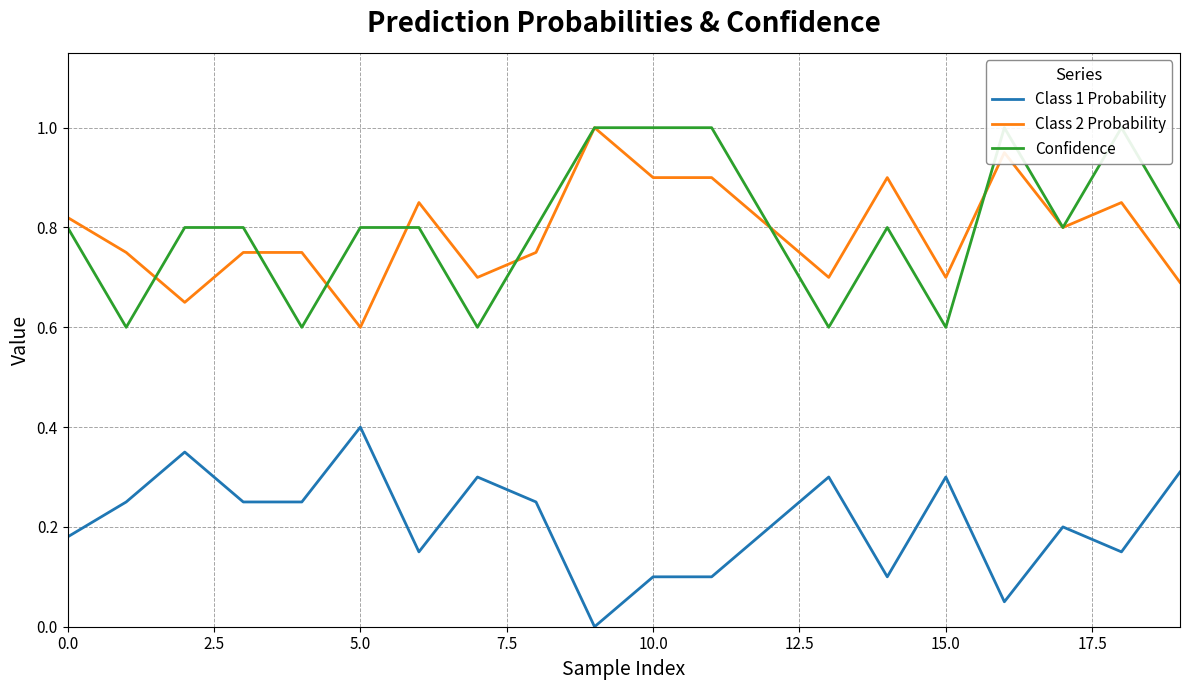

What is the label of the 6th point from the right?

14